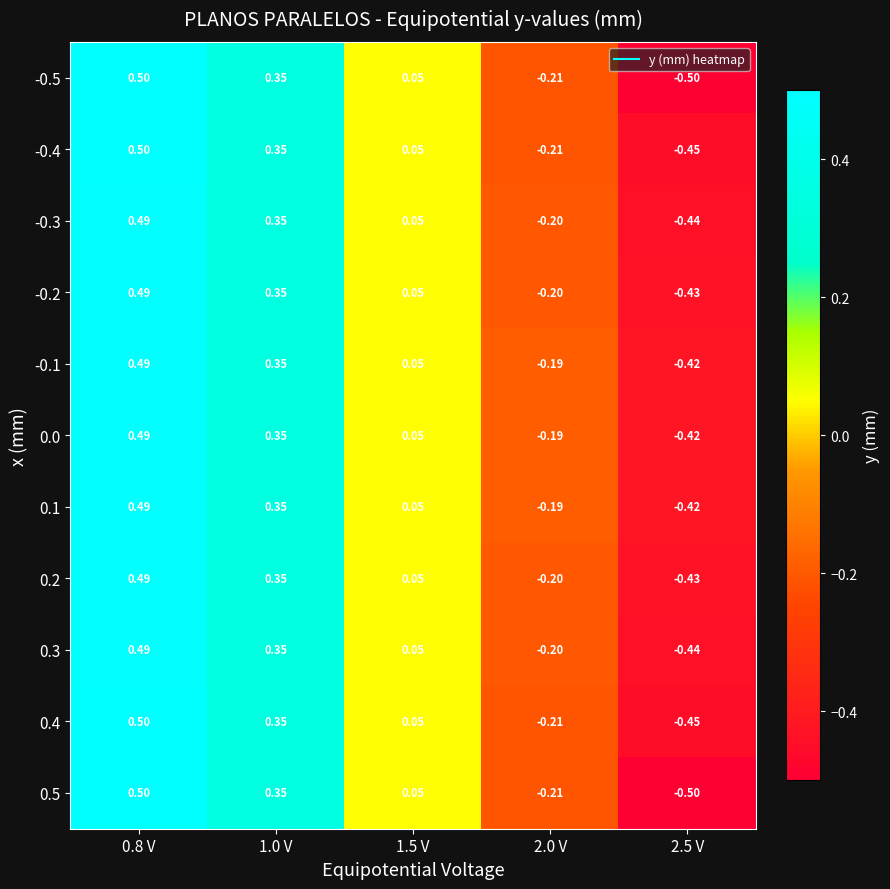

Is the value of -0.1 at 2.0 V greater than the value of 0.0 at 1.0 V?

No